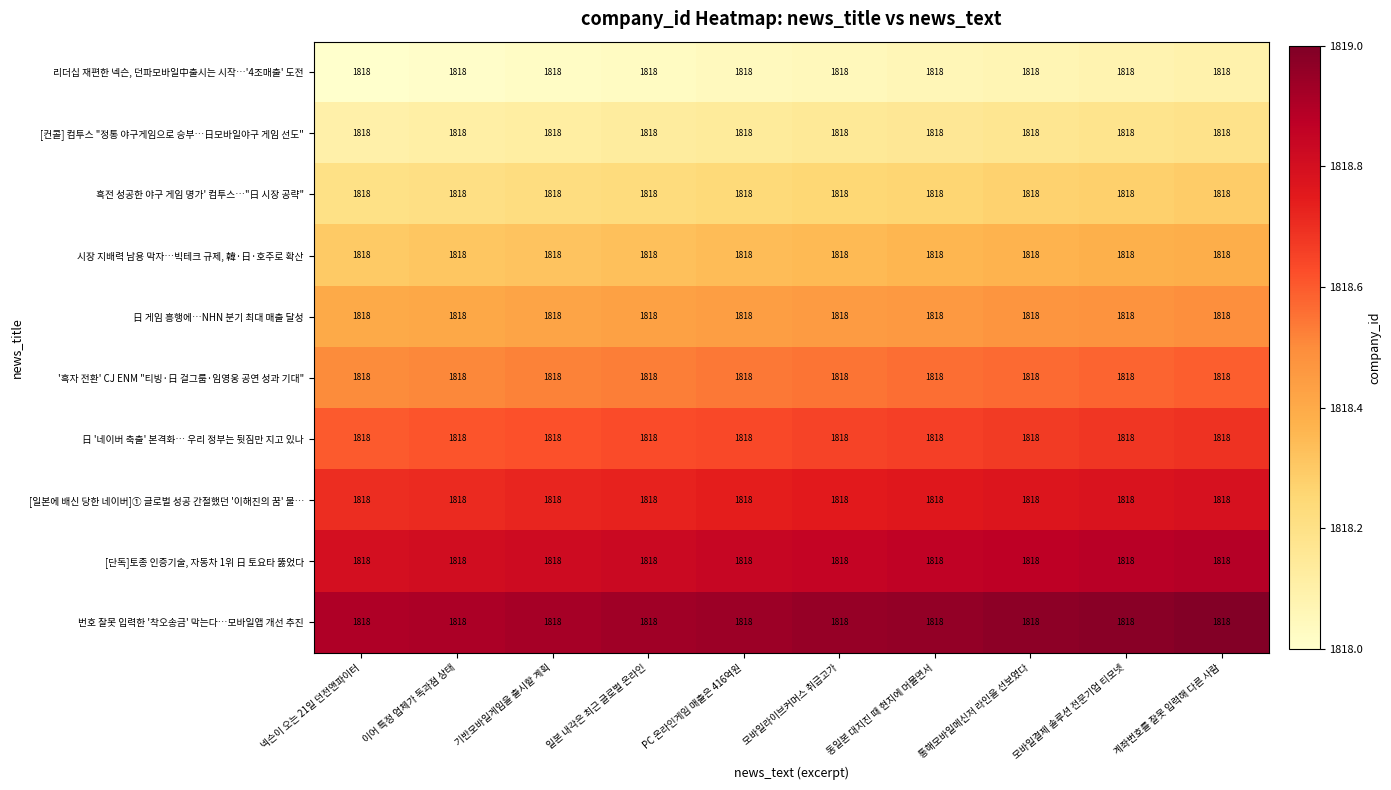

Which label corresponds to the largest value in the chart?

계좌번호를 잘못 입력해 다른 사람